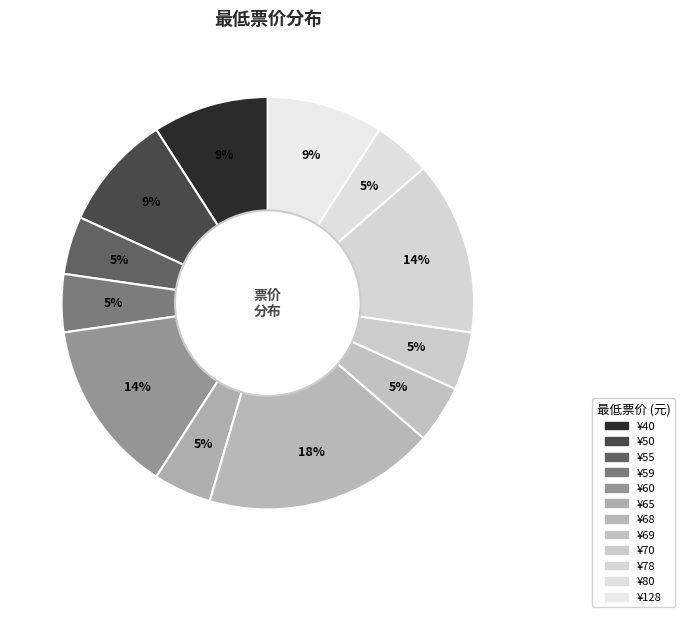

Is there a majority slice in this chart?

No